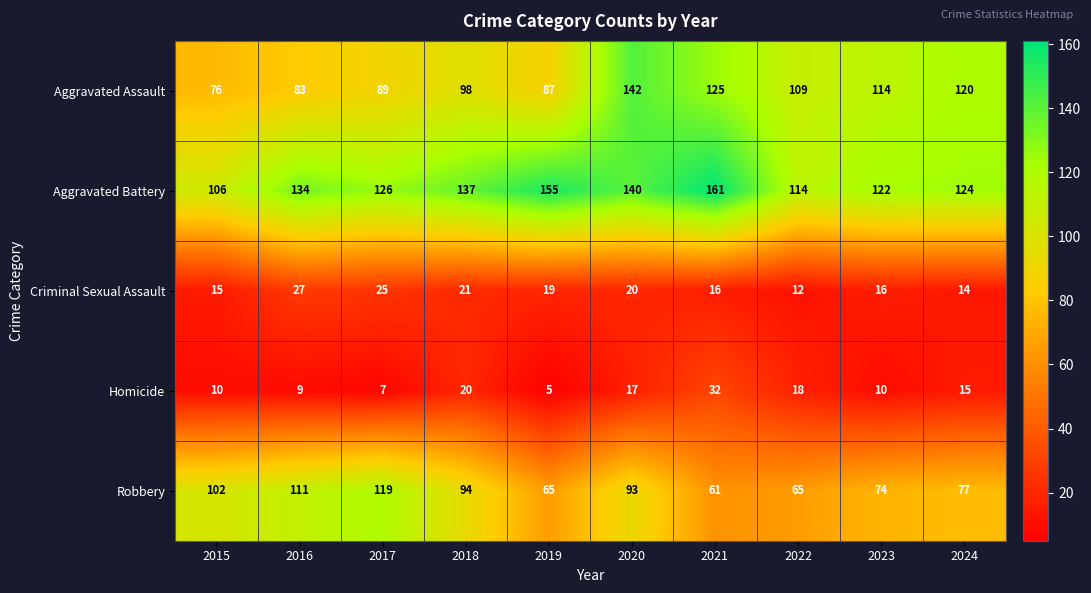

How many distinct data groups are displayed?

5